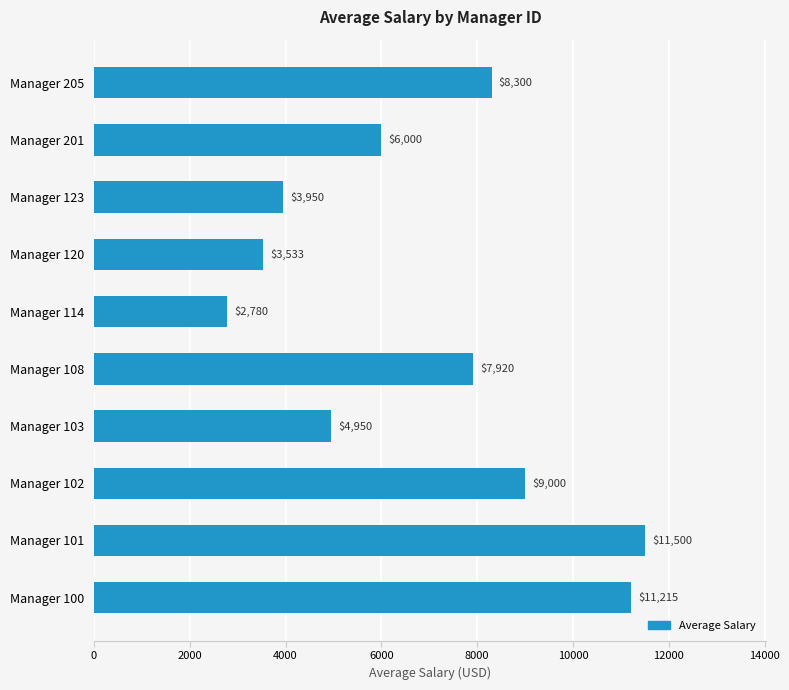

How many categories are shown in the chart?

10